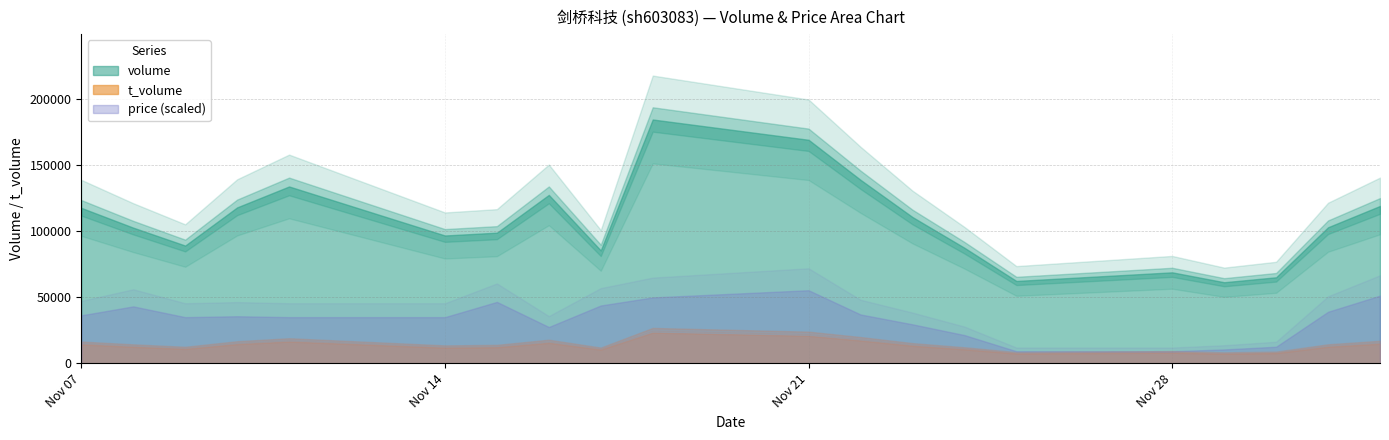

What is the approximate value of volume at 2022-12-01?

103042.0